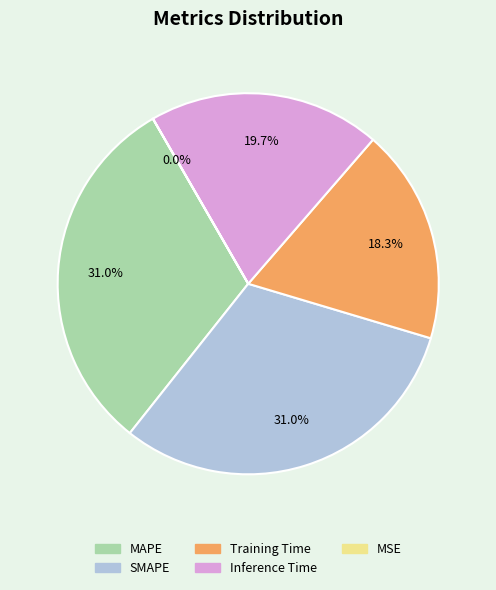

How much of the chart is everything except MAPE?

69.0%